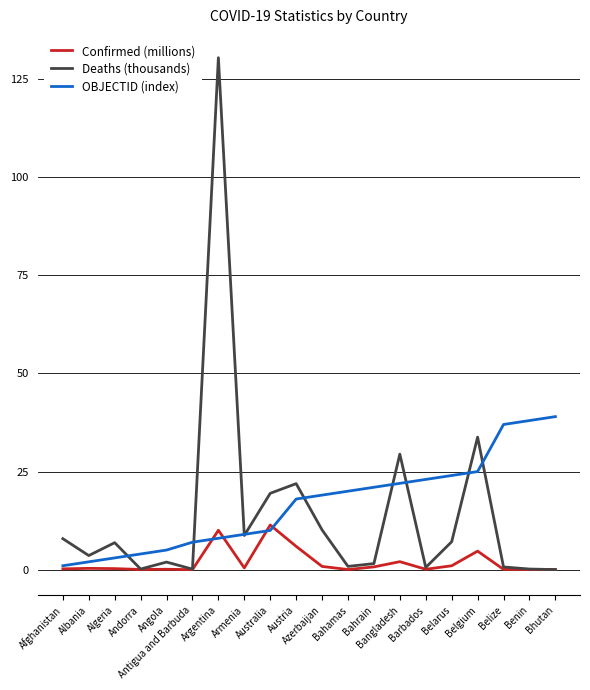

List the series in order of their peak value, lowest first.

Confirmed (millions), OBJECTID (index), Deaths (thousands)